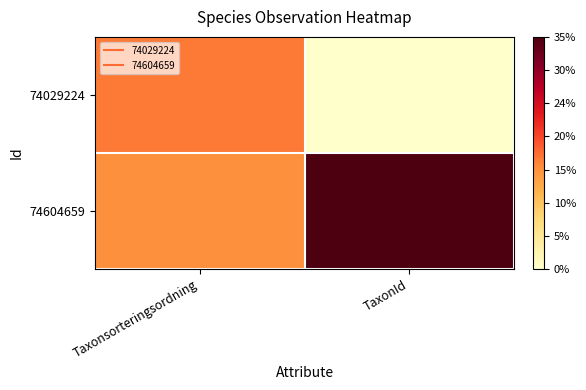

Reading right to left, transcribe all the data shown in this chart.

74029224: TaxonId=1855	Taxonsorteringsordning=107338
74604659: TaxonId=221946	Taxonsorteringsordning=97543